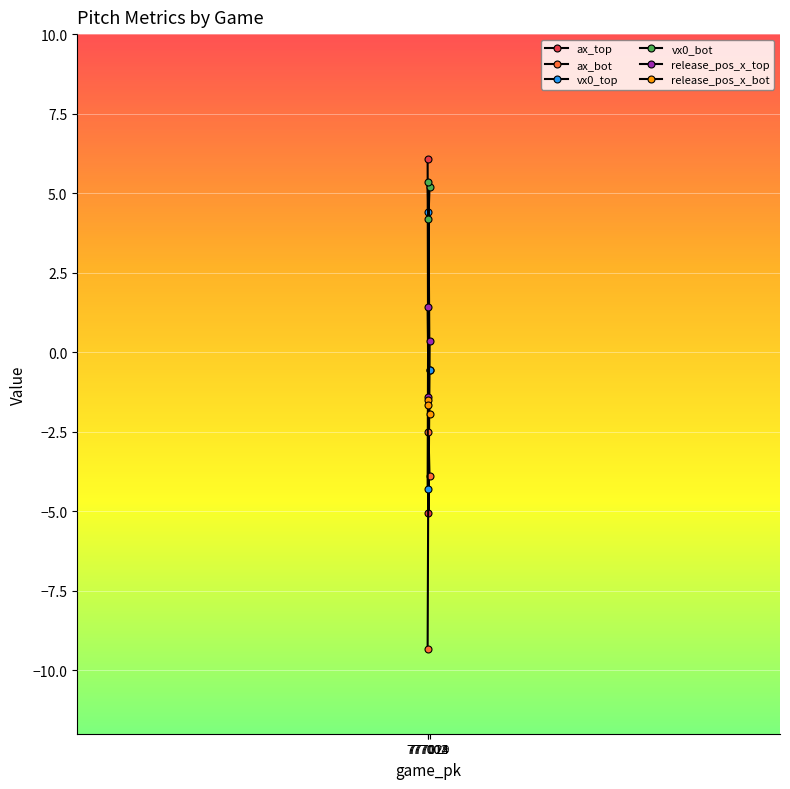

Is it true that ax_top equals -3.3 at 777014?

False